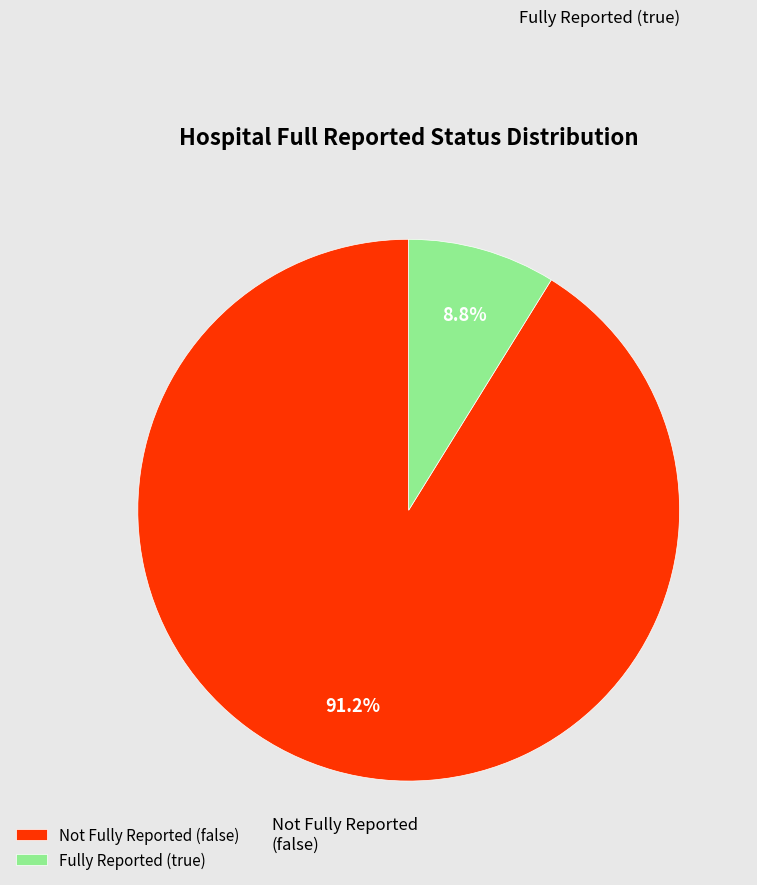

Is there any slice that represents more than half of the pie?

Yes